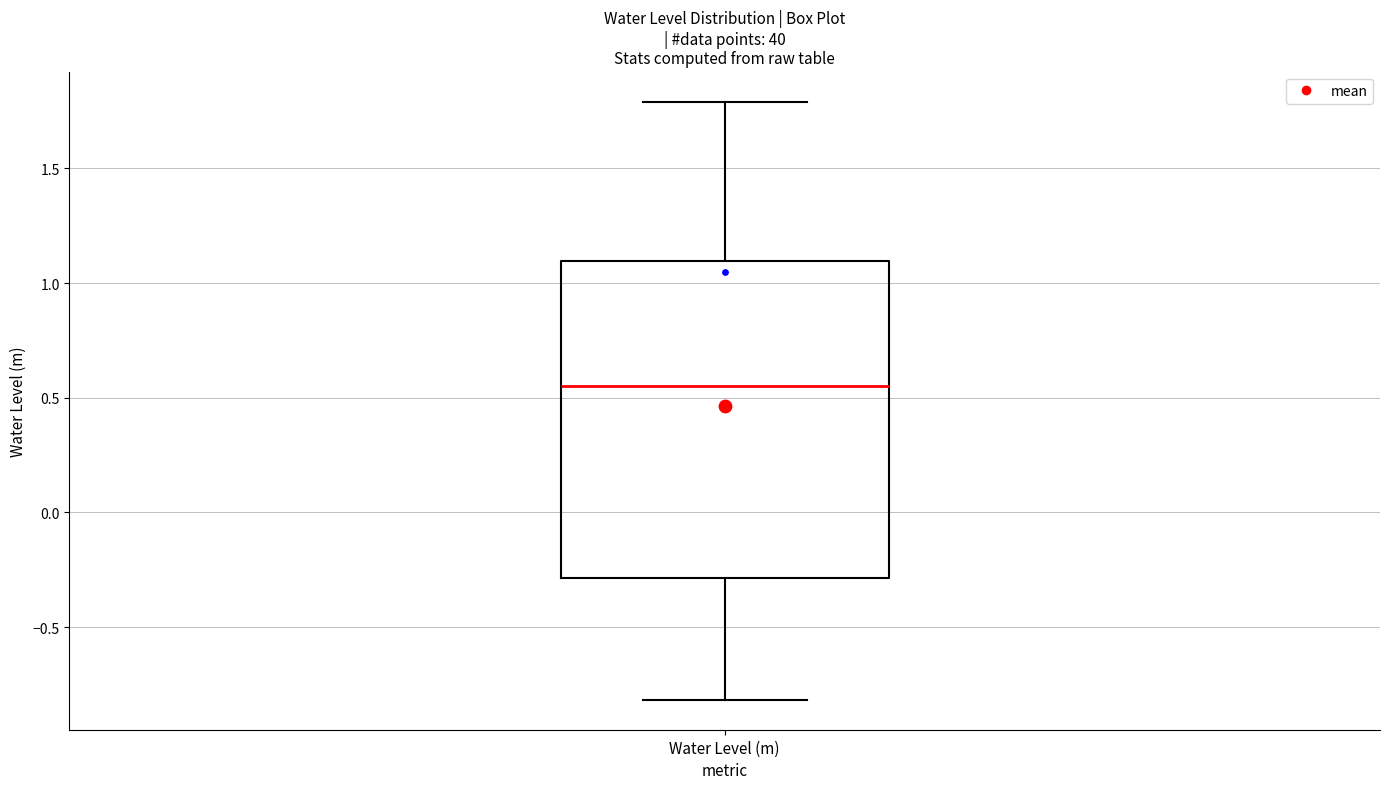

Where is the upper edge of the box for Water Level (m) on the y-axis? The values are not printed on the chart, so give them approximately, as read against the axis.

1.10